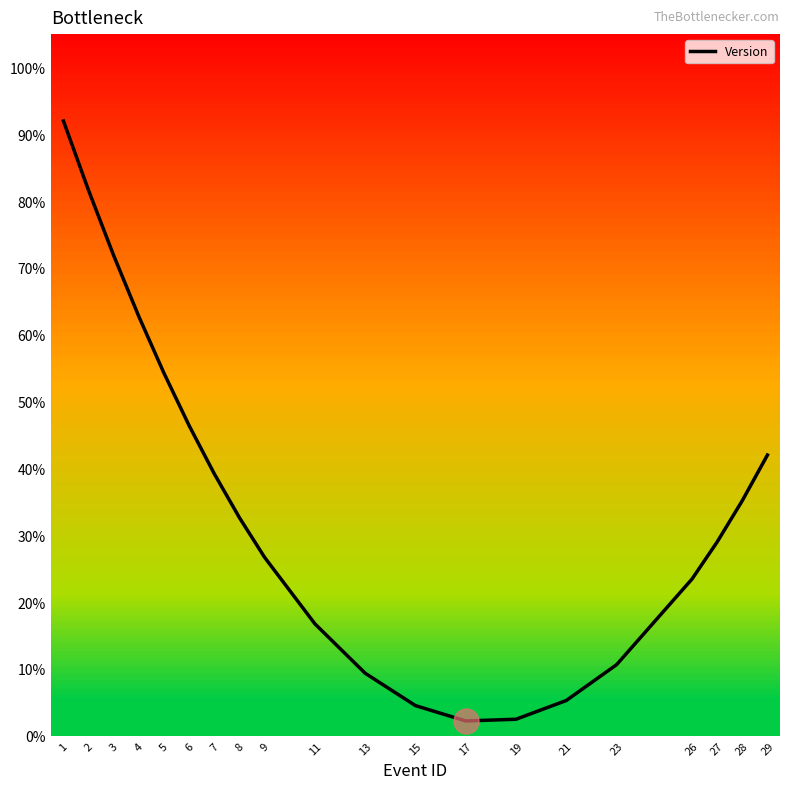

What is the minimum value shown in the chart?

2.2